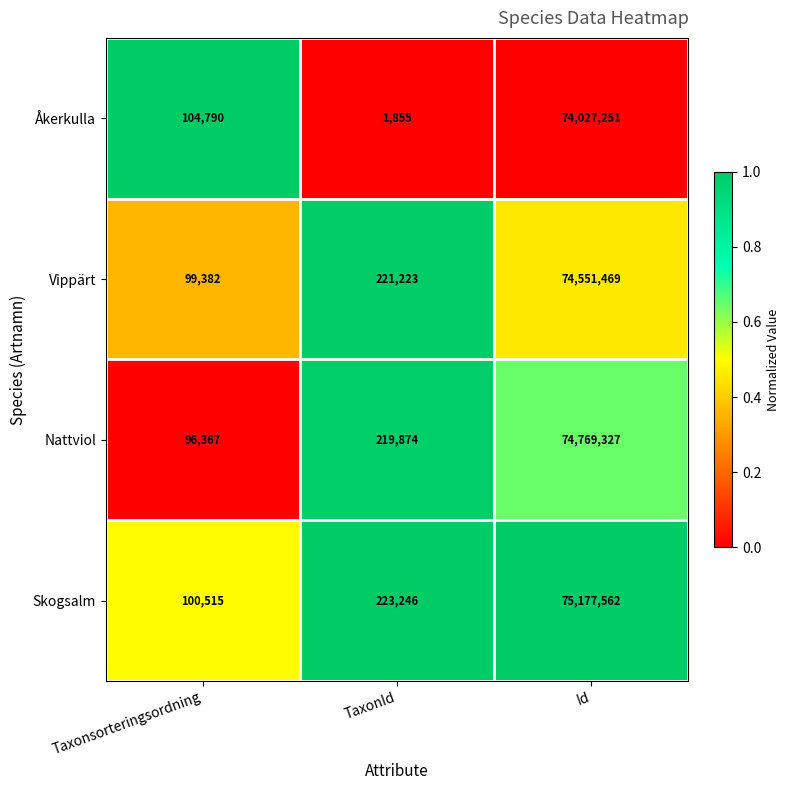

Reading left to right, extract all data points from this chart.

Åkerkulla: Taxonsorteringsordning=104790	TaxonId=1855	Id=74027251
Vippärt: Taxonsorteringsordning=99382	TaxonId=221223	Id=74551469
Nattviol: Taxonsorteringsordning=96367	TaxonId=219874	Id=74769327
Skogsalm: Taxonsorteringsordning=100515	TaxonId=223246	Id=75177562